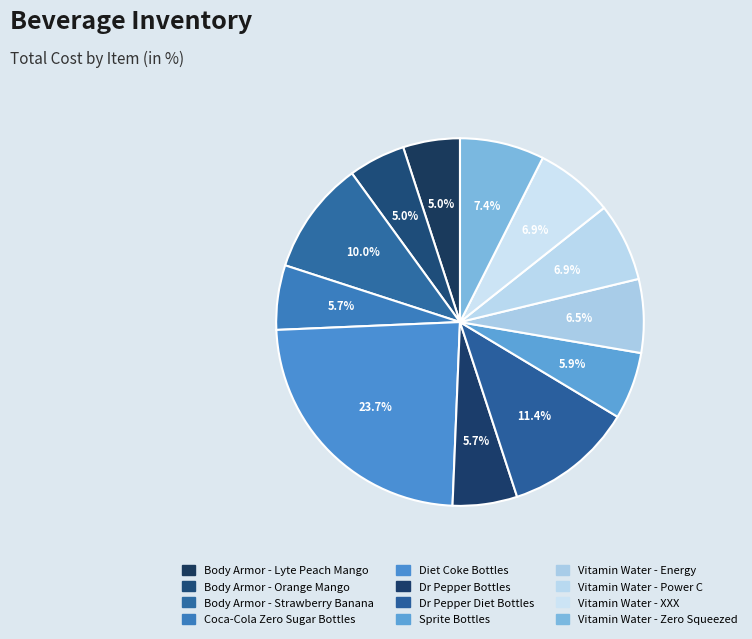

What portion of the pie excludes Vitamin Water - Zero Squeezed?

92.6%